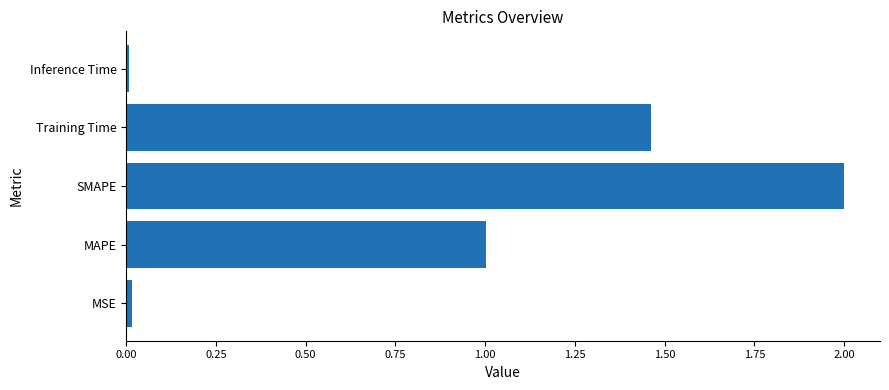

Are the bars horizontal?

Yes